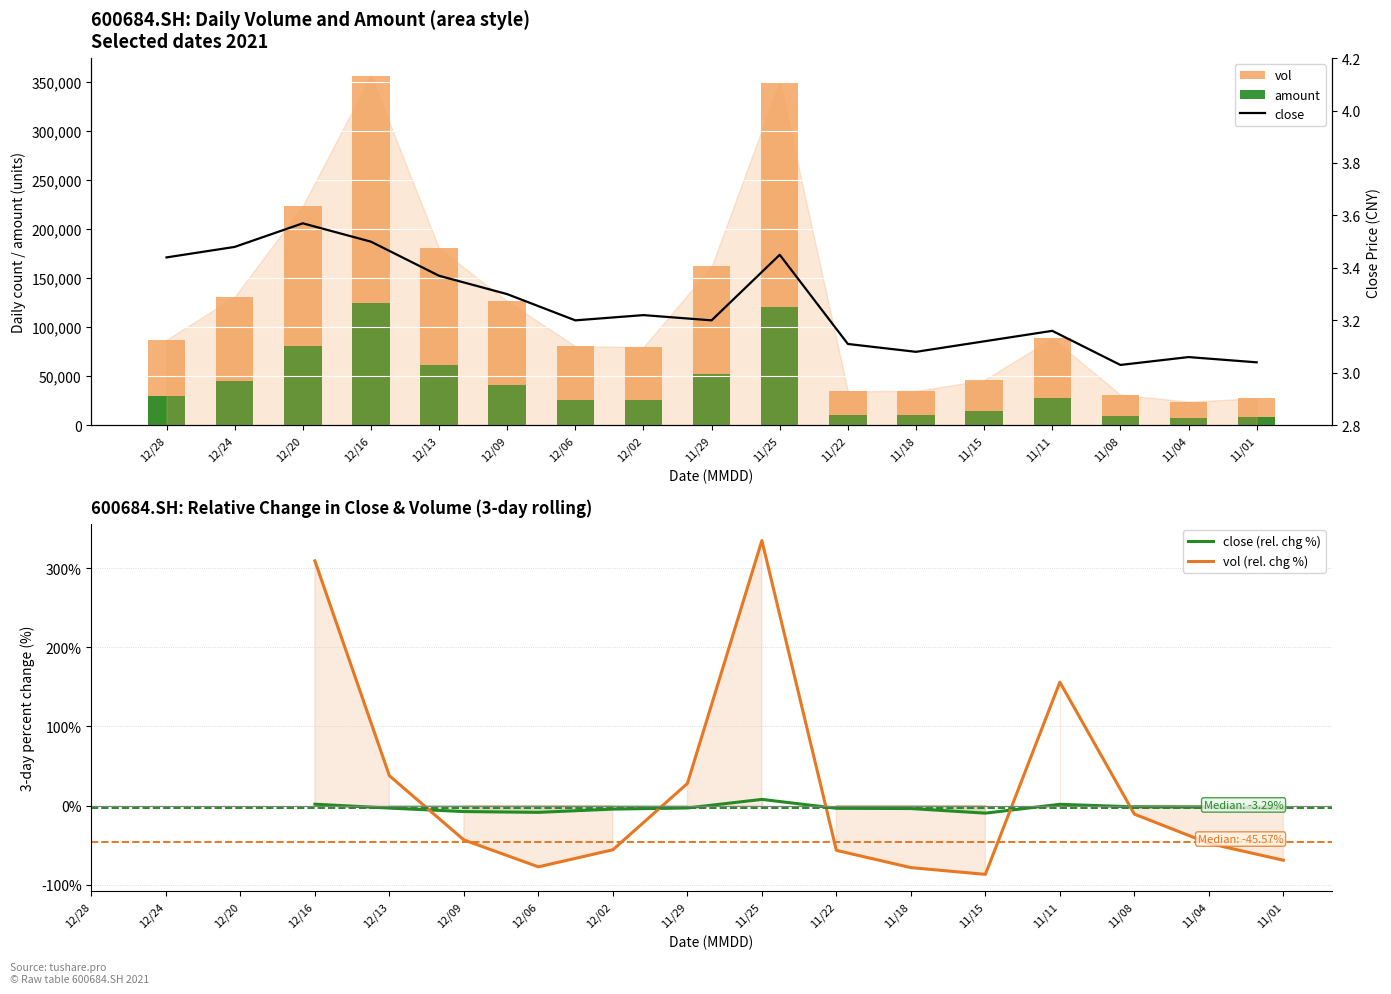

Is it true that vol (rel. chg %) equals 155.9 at 11/11?

True